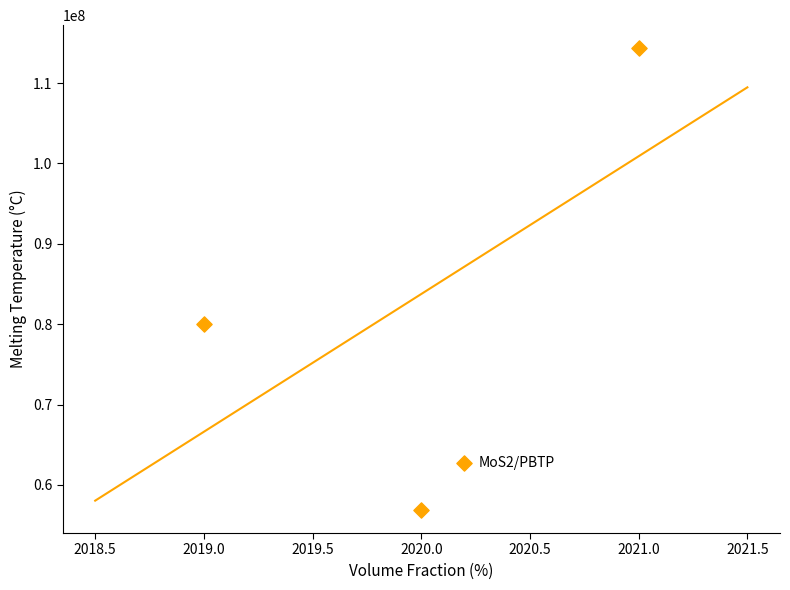

What is the average X value?

2020